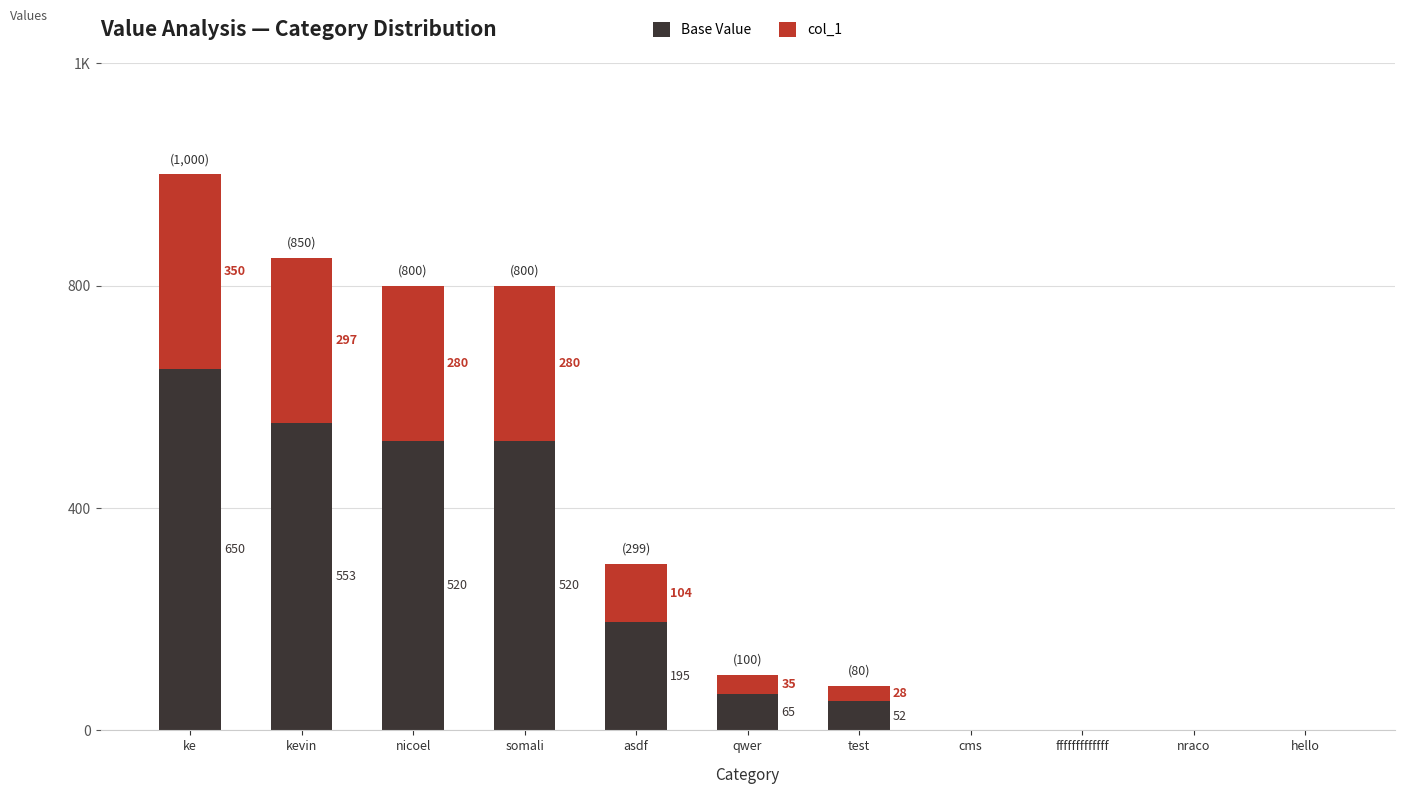

Where is Base Value nearest to the value 325?

asdf